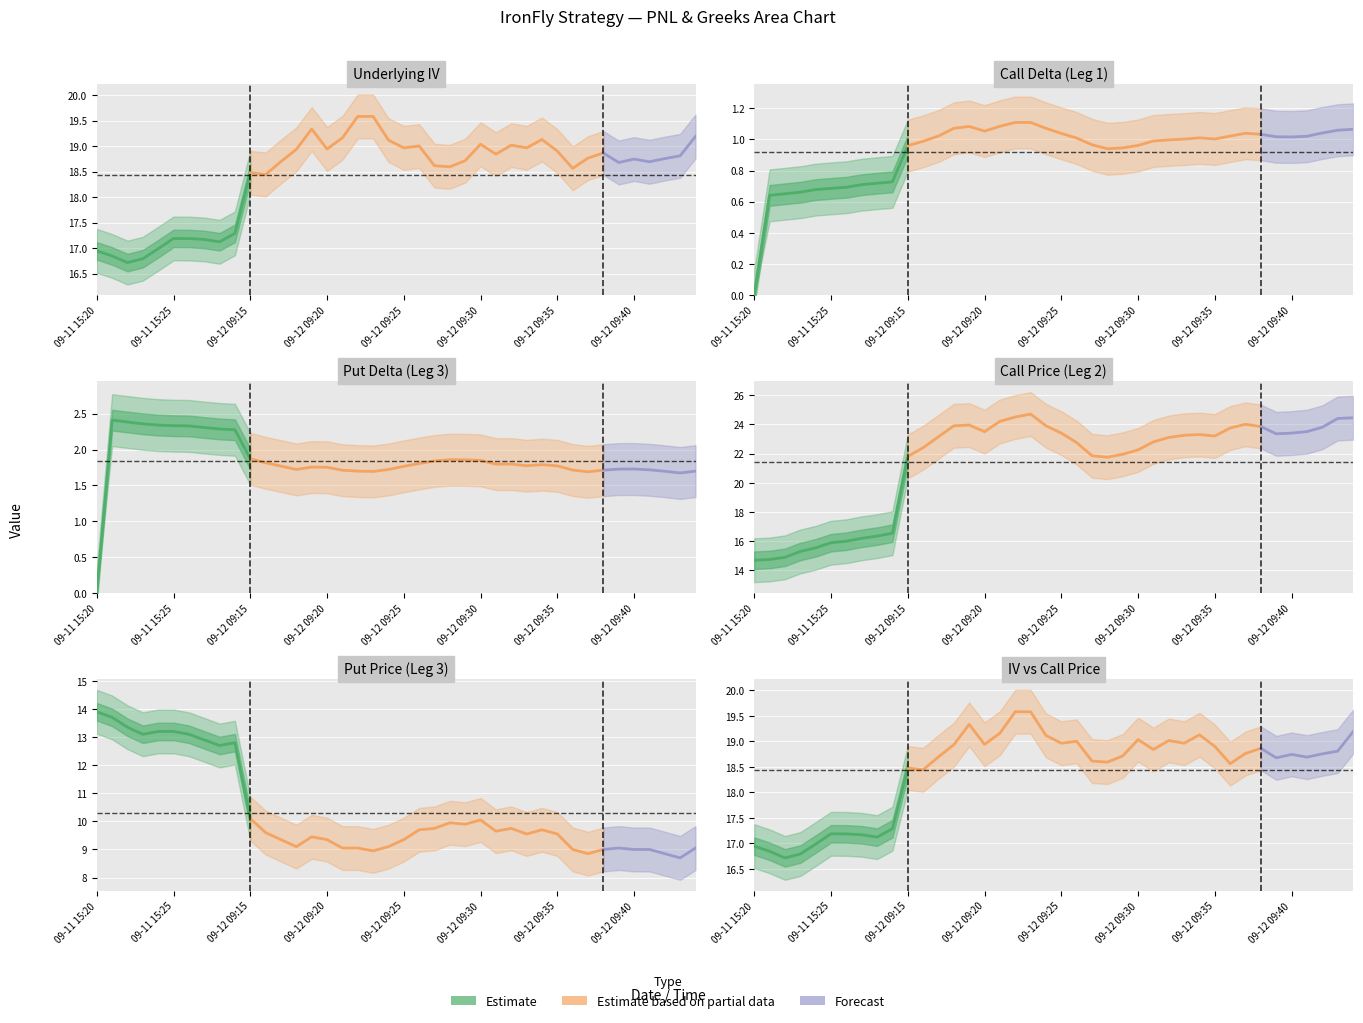

In Call Price Leg2, how many points are lower than both neighbors (excluding endpoints)?

4